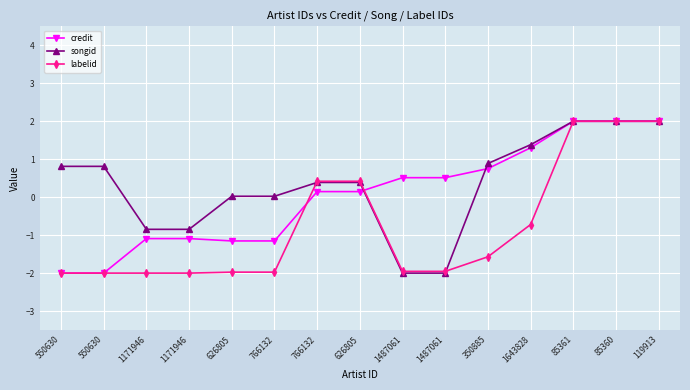

How many values in labelid are above zero?

5